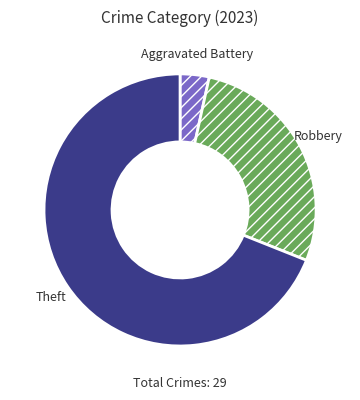

Rank the categories by value from lowest to highest.

Aggravated Battery, Robbery, Theft